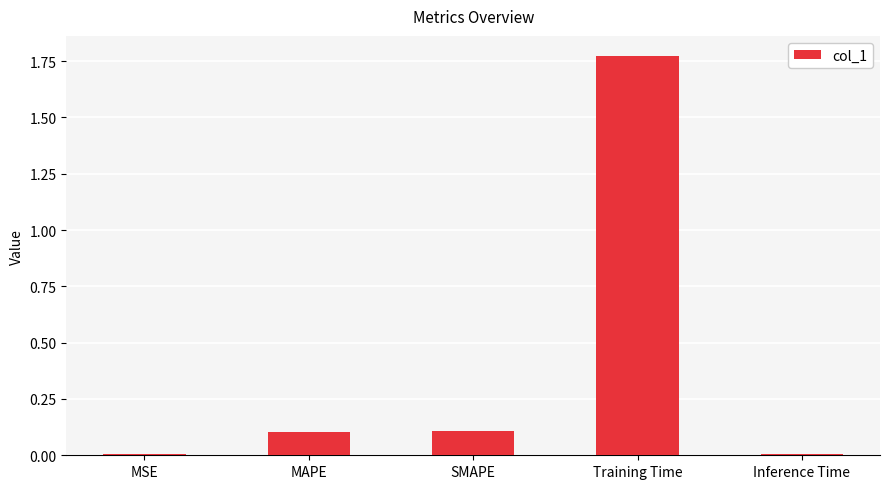

What is the approximate value at MAPE?

0.1